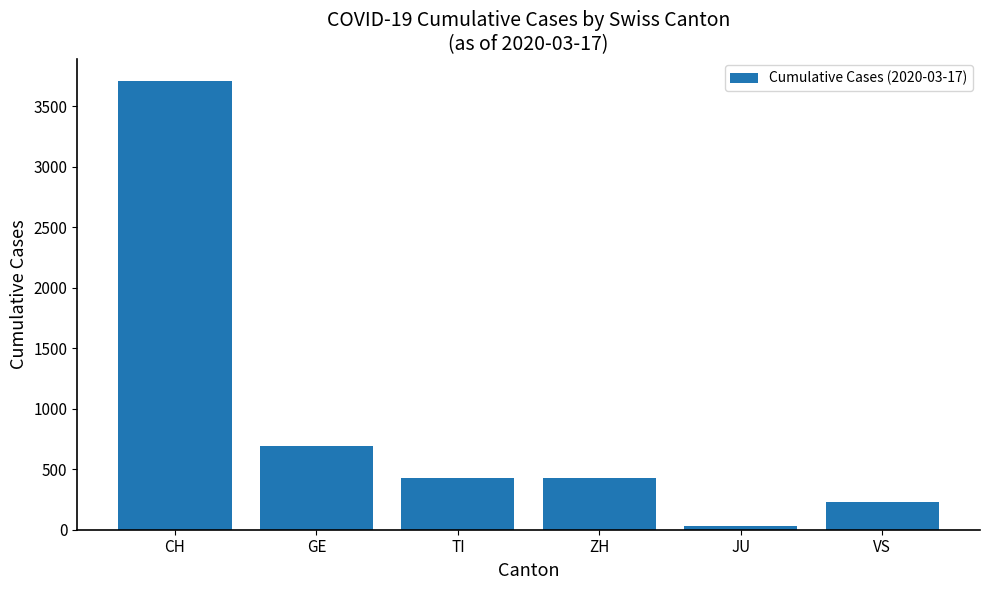

At which label does the data first exceed 429?

CH